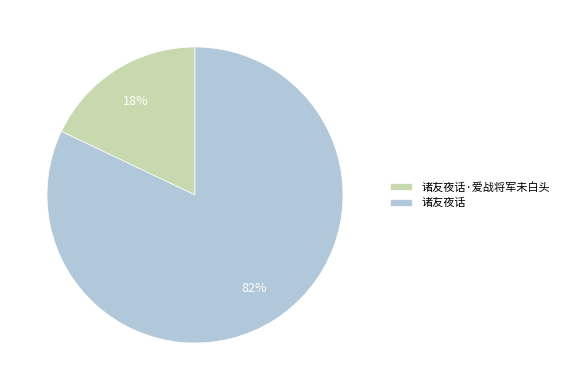

How many slices are in this pie chart?

2